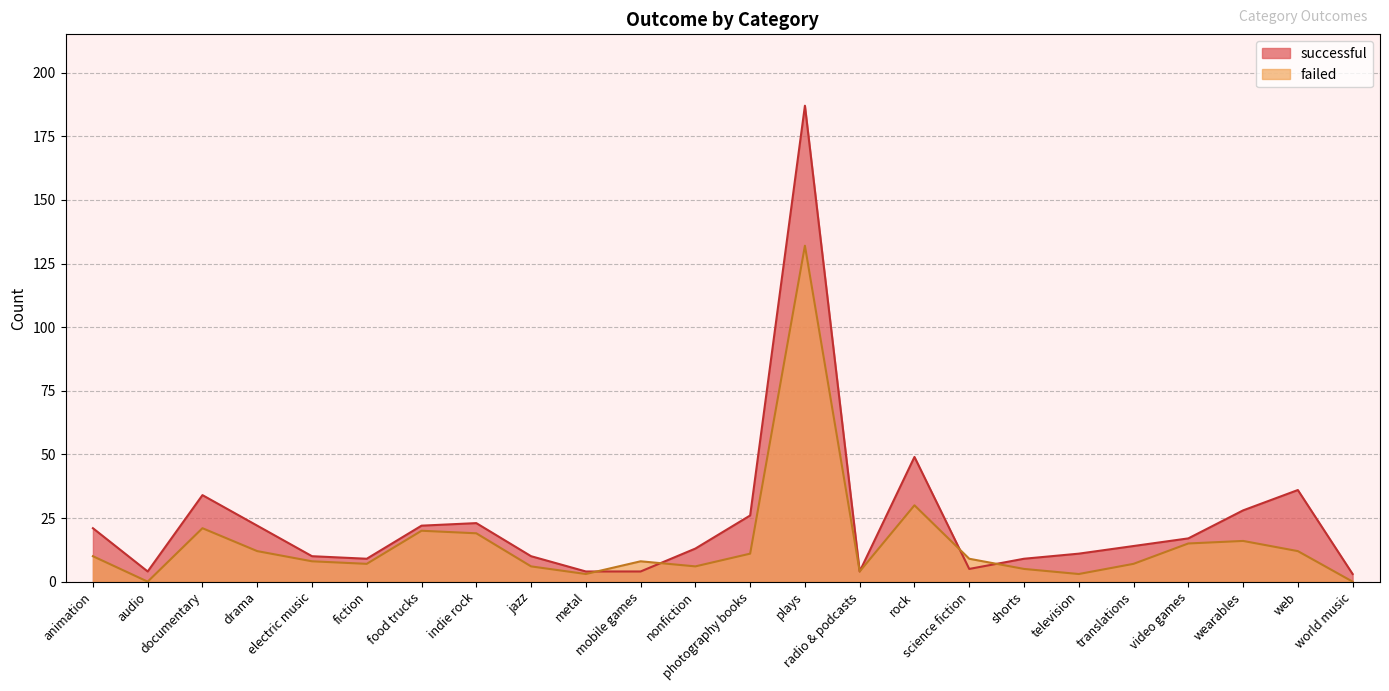

What is the difference between the maximum and second lowest values in the successful series?

183